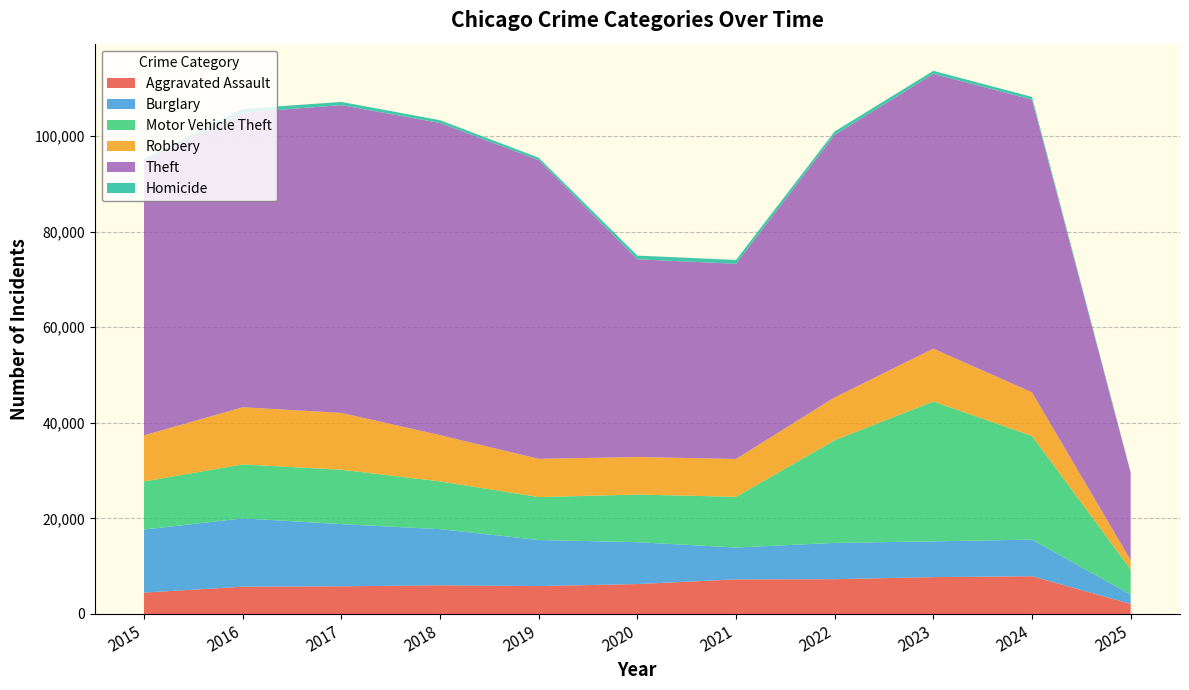

Reading left to right, list all the values displayed in this chart.

Aggravated Assault: 4480	5713	5793	6002	5841	6265	7242	7281	7712	7901	2108
Burglary: 13184	14289	13001	11747	9638	8758	6662	7594	7484	7651	1943
Motor Vehicle Theft: 10068	11285	11380	9985	8978	9959	10605	21470	29254	21688	5295
Robbery: 9638	11960	11881	9681	7995	7855	7920	8965	11053	9124	1899
Theft: 57352	61623	64386	65289	62498	41347	40819	54896	57480	61209	18274
Homicide: 496	786	672	588	499	787	805	727	629	587	123